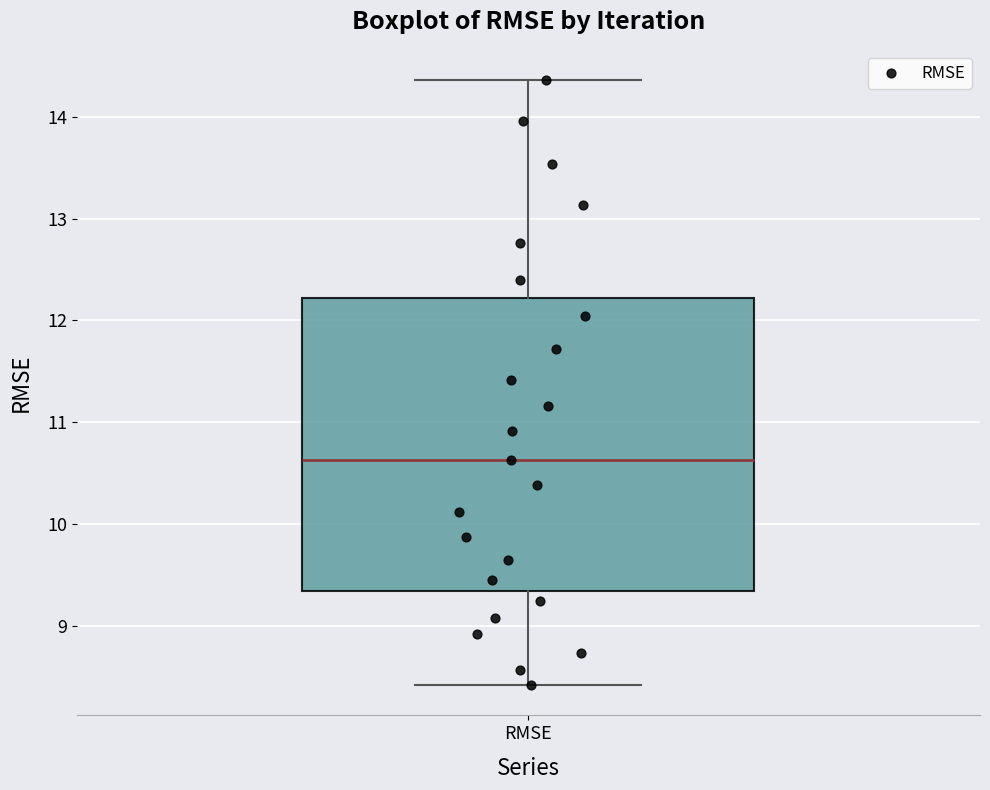

Transcribe this box plot: give where the median line is, the range the box spans, and where the two whiskers end, as read against the y-axis. The values are not printed on the chart, so give them approximately, as read against the axis.

median 10.6, box 9.3 to 12.2, whiskers 8.4 to 14.4